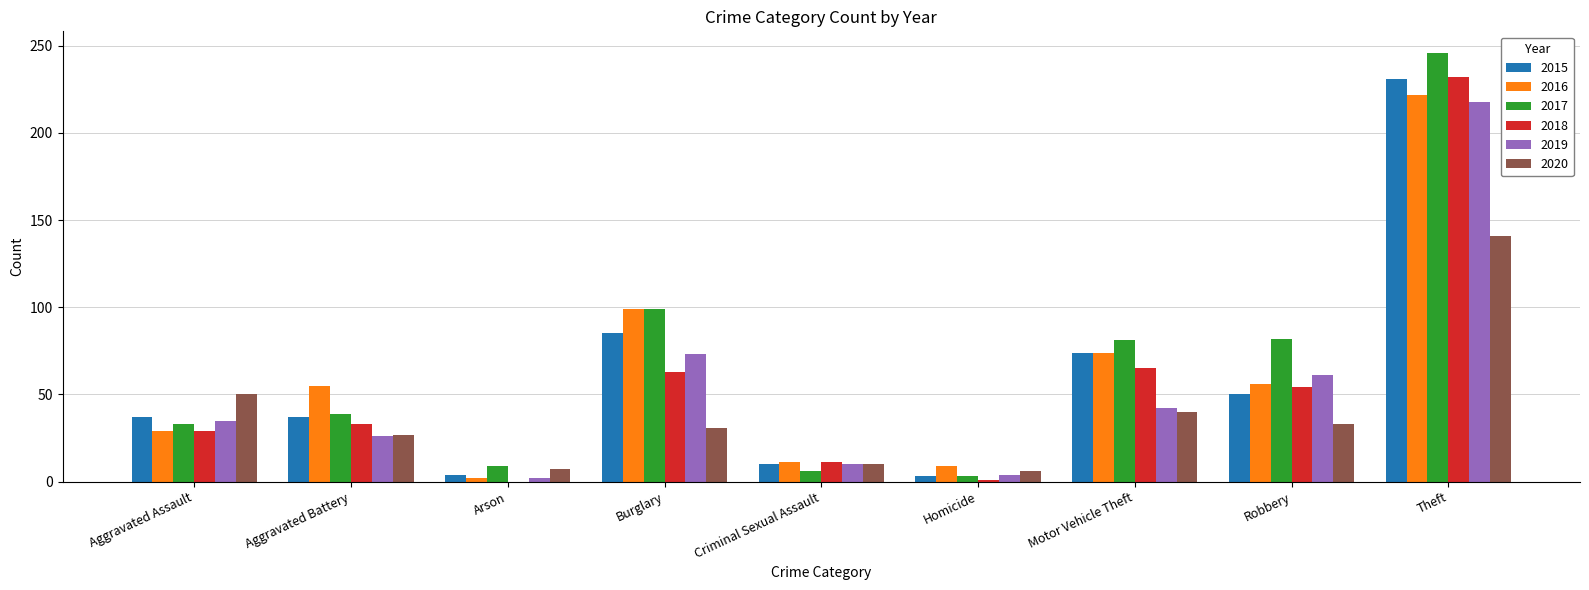

How many series are shown in this chart?

6